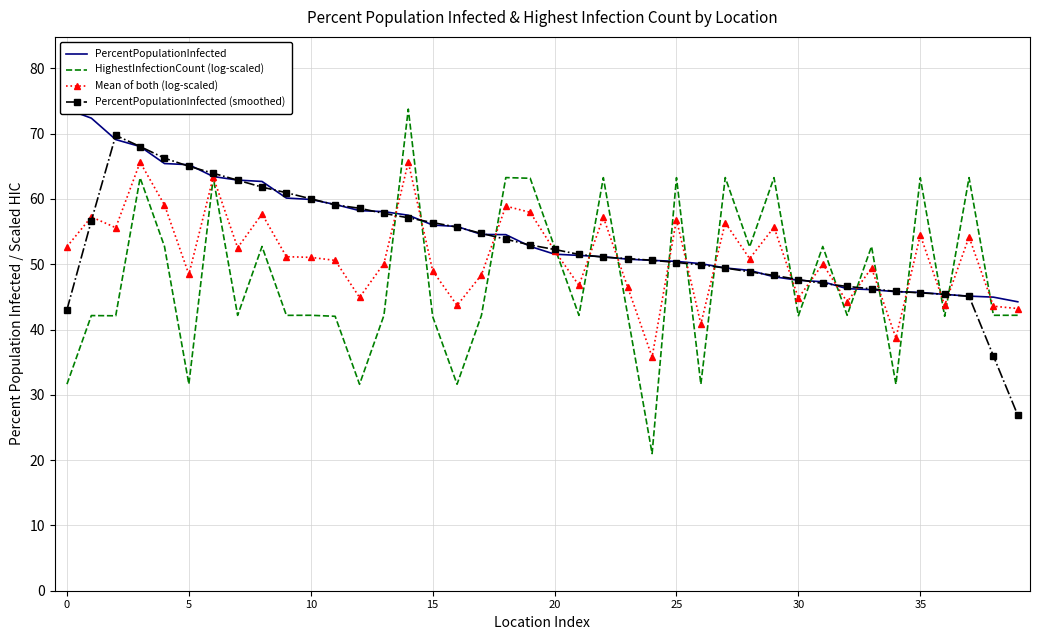

Which series has the largest total across all categories?

PercentPopulationInfected